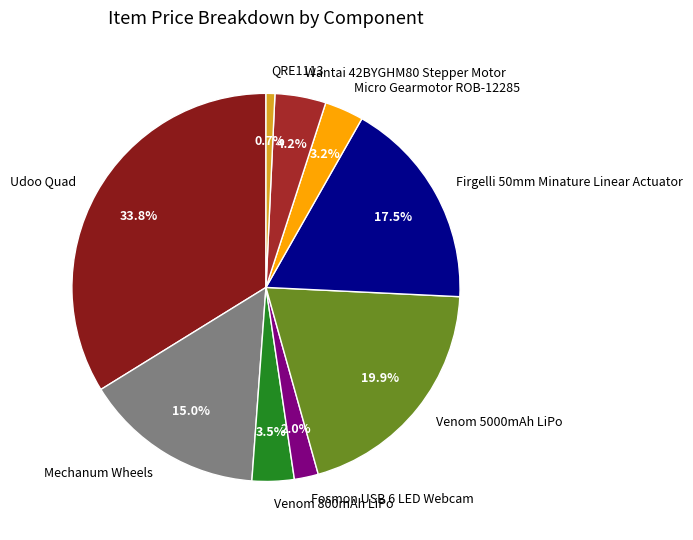

Does Mechanum Wheels account for over 50% of the chart?

No